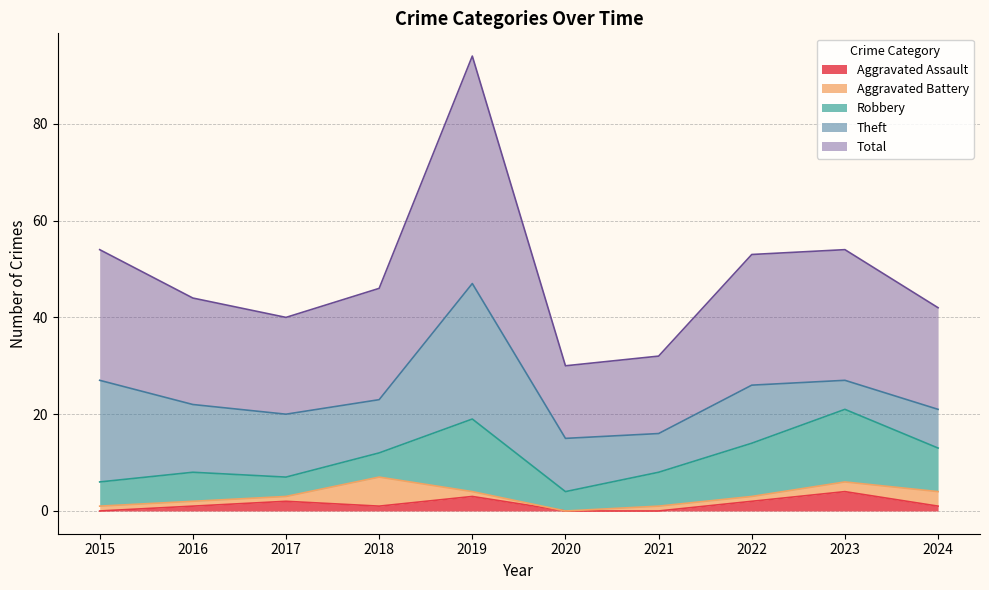

Read the Robbery value at 2015.

5